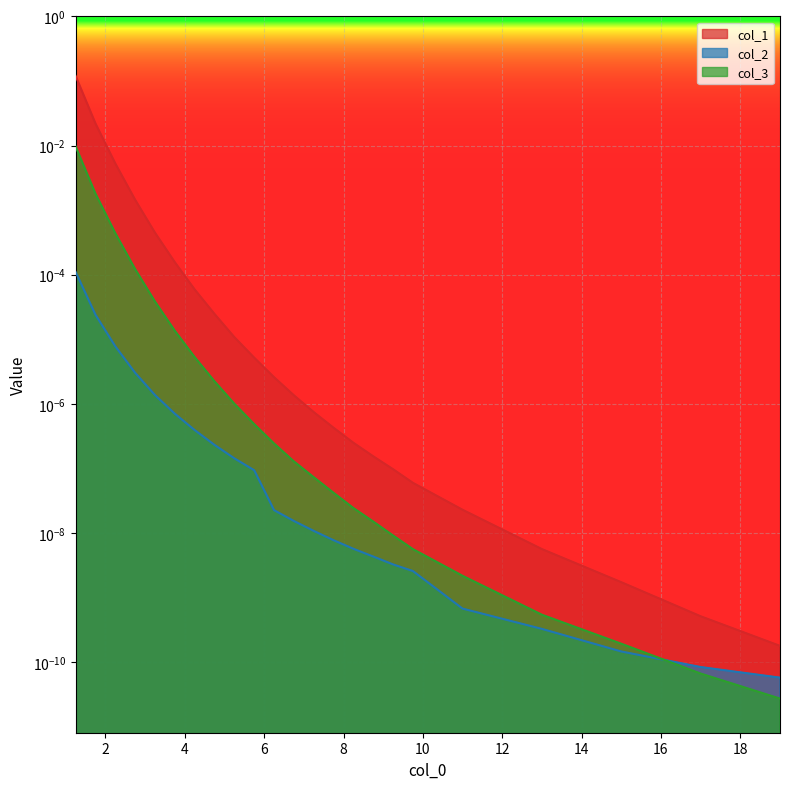

True or false: col_2 has more than 0 interior local peaks.

False